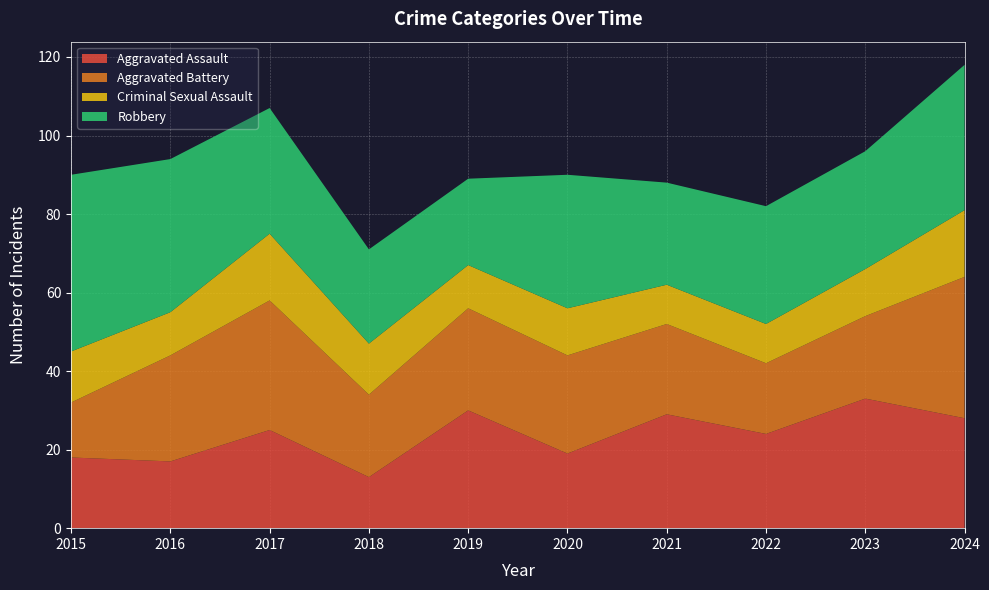

Reading right to left, extract all data points from this chart.

Aggravated Assault: 2024=28	2023=33	2022=24	2021=29	2020=19	2019=30	2018=13	2017=25	2016=17	2015=18
Aggravated Battery: 2024=36	2023=21	2022=18	2021=23	2020=25	2019=26	2018=21	2017=33	2016=27	2015=14
Criminal Sexual Assault: 2024=17	2023=12	2022=10	2021=10	2020=12	2019=11	2018=13	2017=17	2016=11	2015=13
Robbery: 2024=37	2023=30	2022=30	2021=26	2020=34	2019=22	2018=24	2017=32	2016=39	2015=45